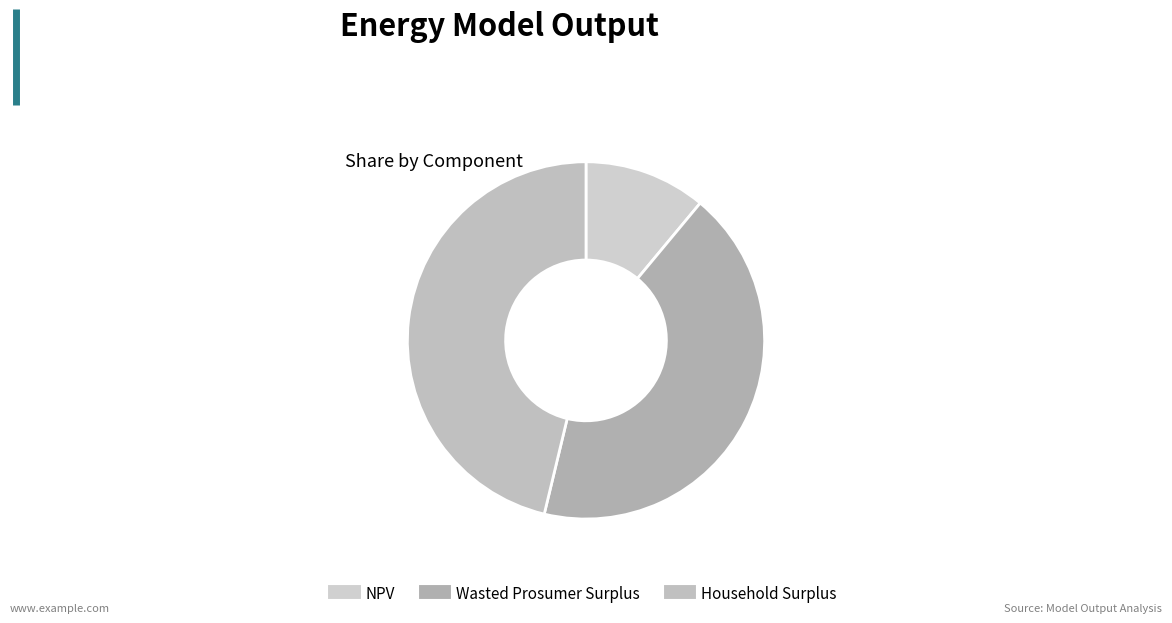

How many segments does this pie chart have?

3